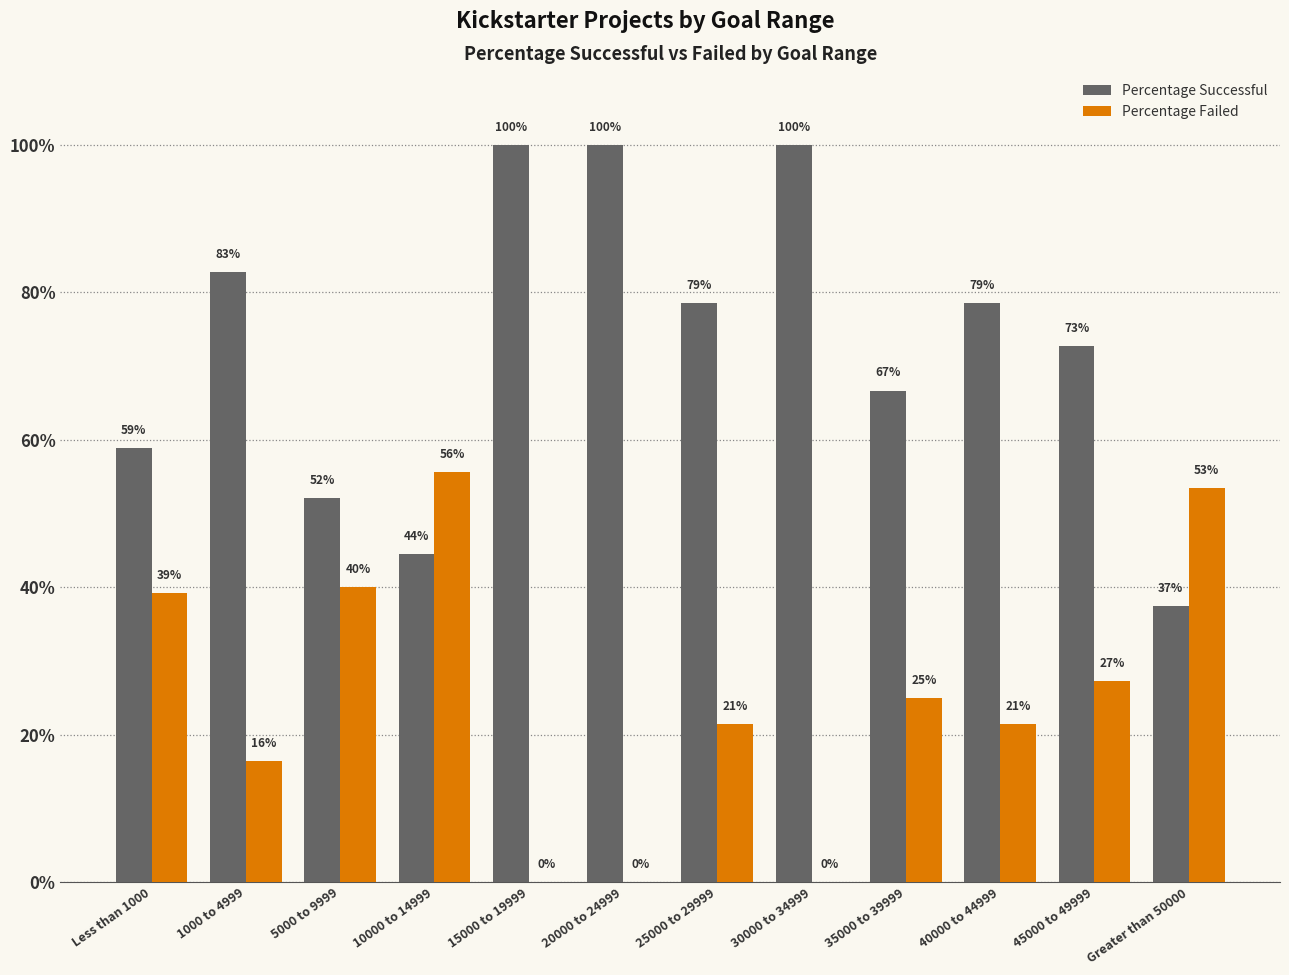

What is the sum of the Percentage Failed values at 40000 to 44999 and 20000 to 24999?

0.2